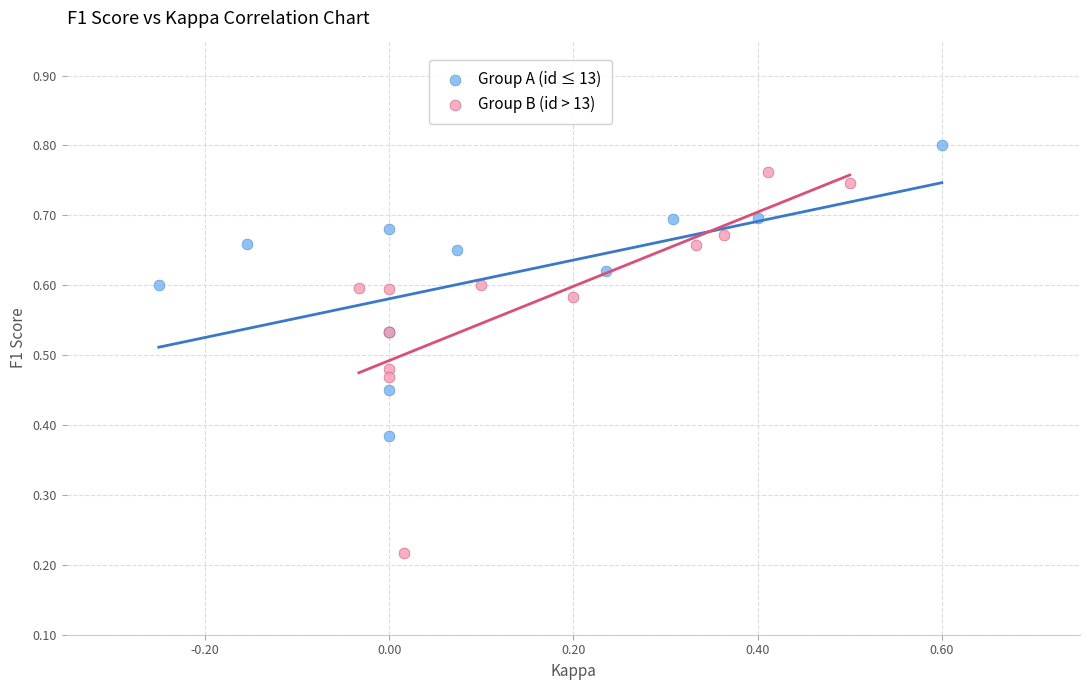

What are all the series names shown in the legend?

Group A (id ≤ 13), Group B (id > 13)